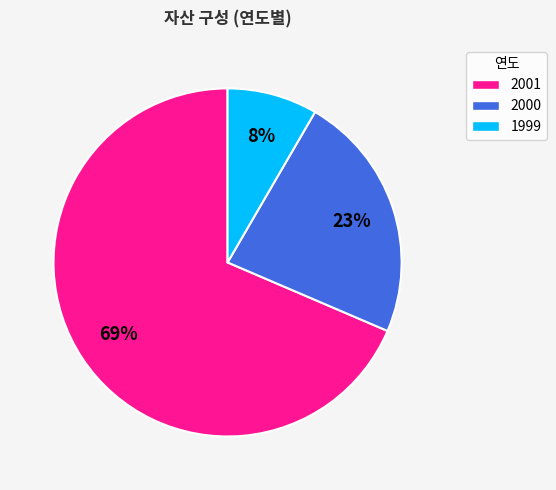

Is it true that 2000 is 23% of the pie?

True